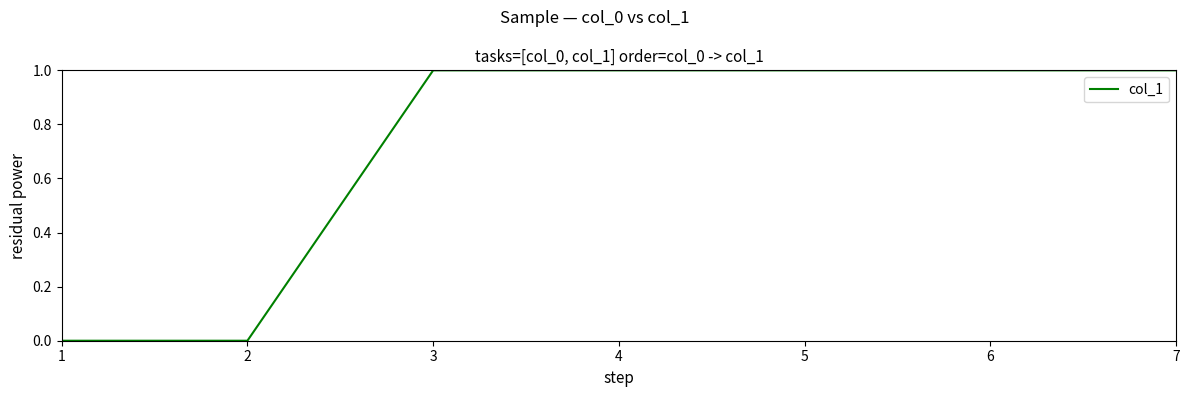

The chart shows a value of 2 at 3. True or false?

False